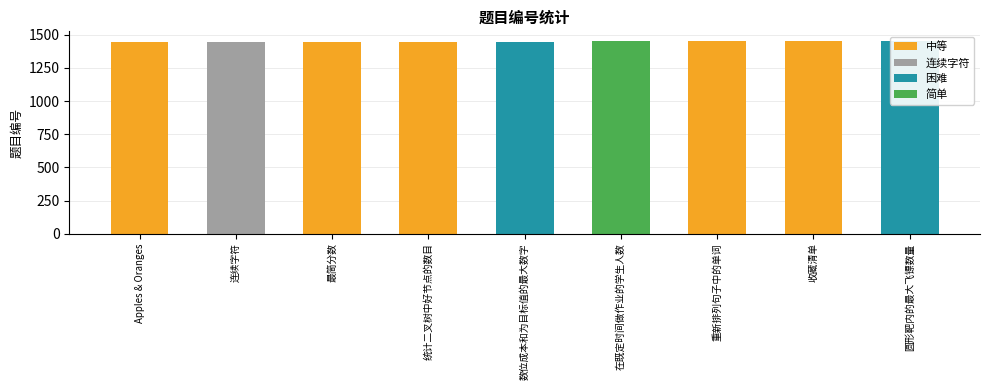

Approximately how many times larger is the value at Apples & Oranges compared to 连续字符?

1.0